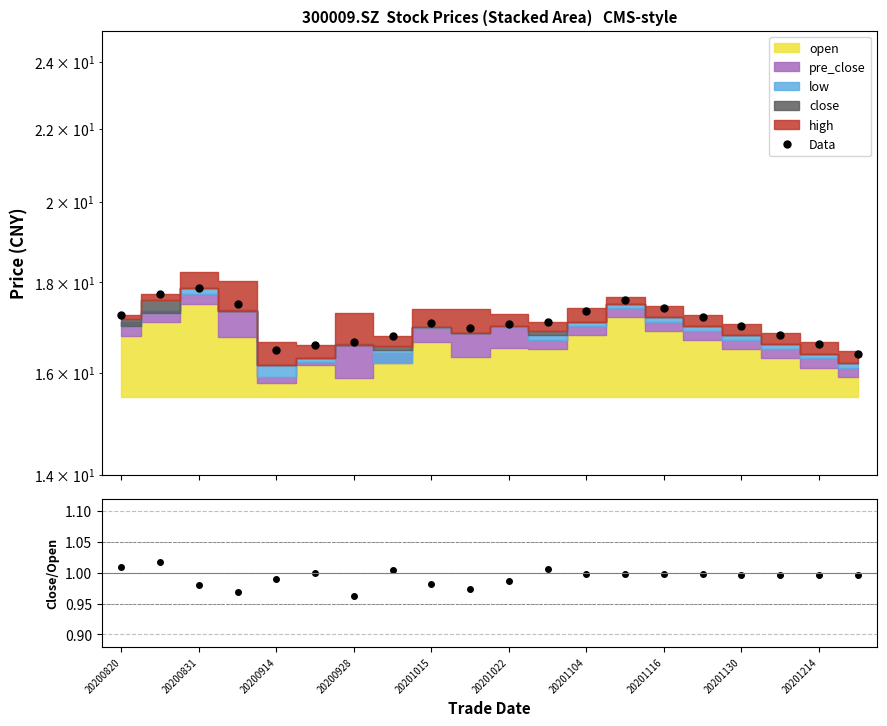

Between 17 and 20201022, which is larger?

17